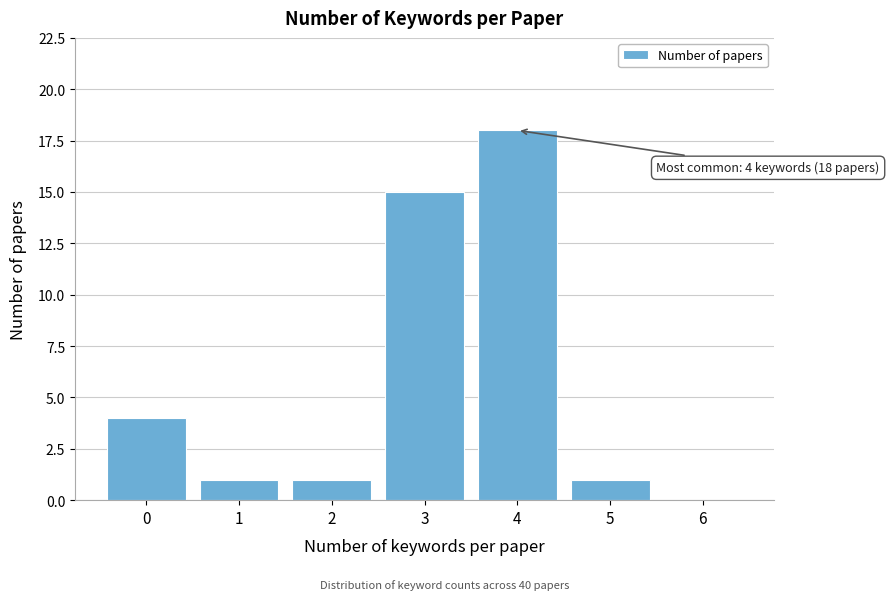

Which range on the x-axis has the tallest bar?

3.5 to 4.5